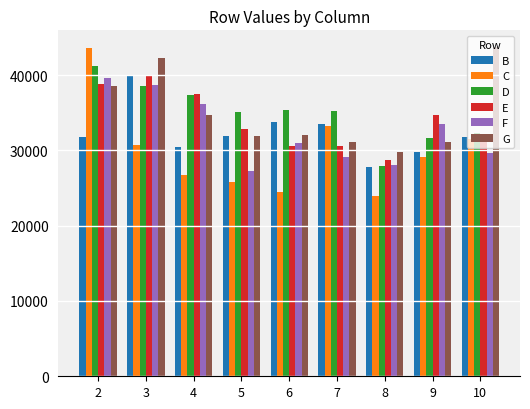

At which label is E closest to 34282?

9